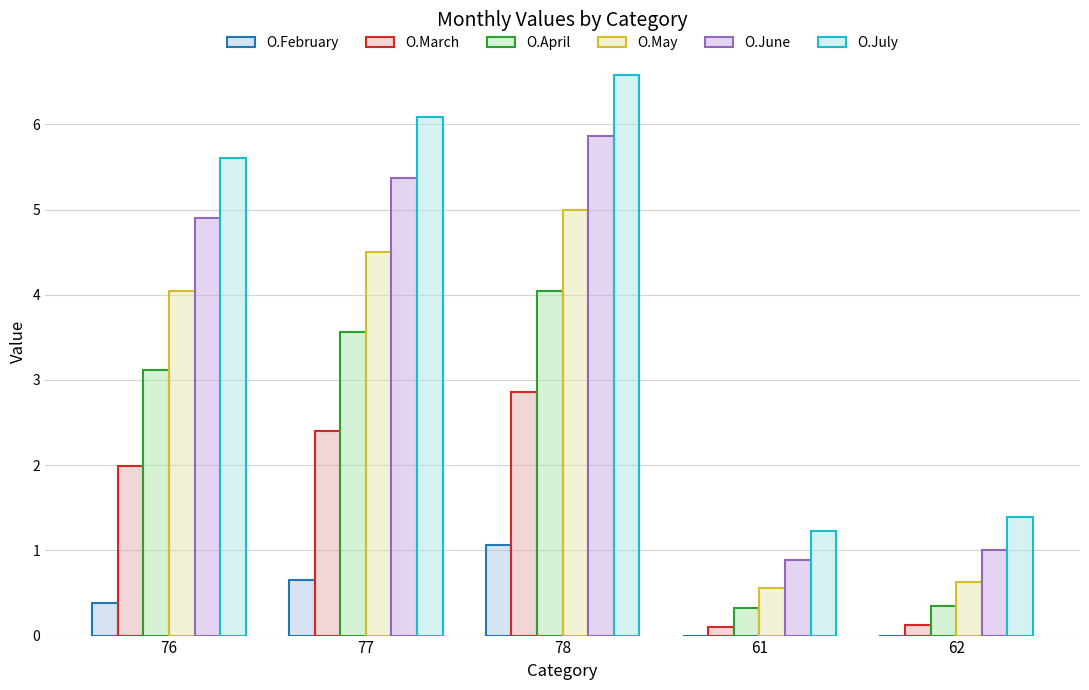

Where is O.May nearest to the value 2?

62